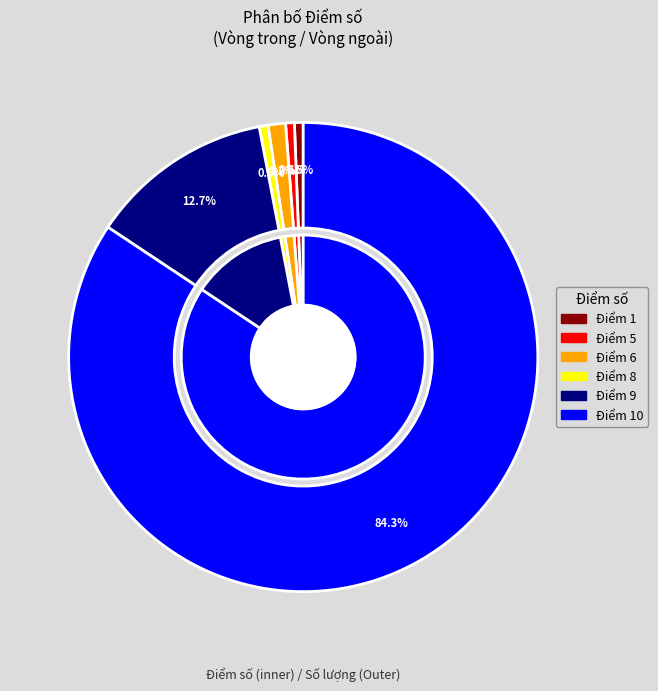

True or false: 8 accounts for 11% of the total.

False